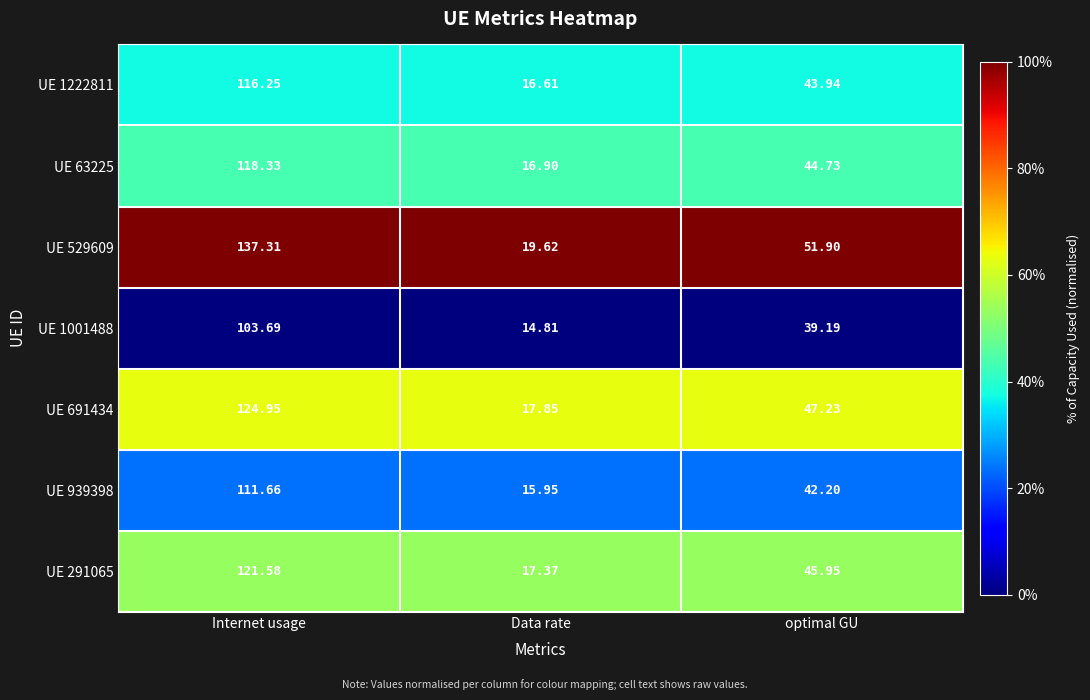

Where does the UE 291065 series first go above 45?

Internet usage